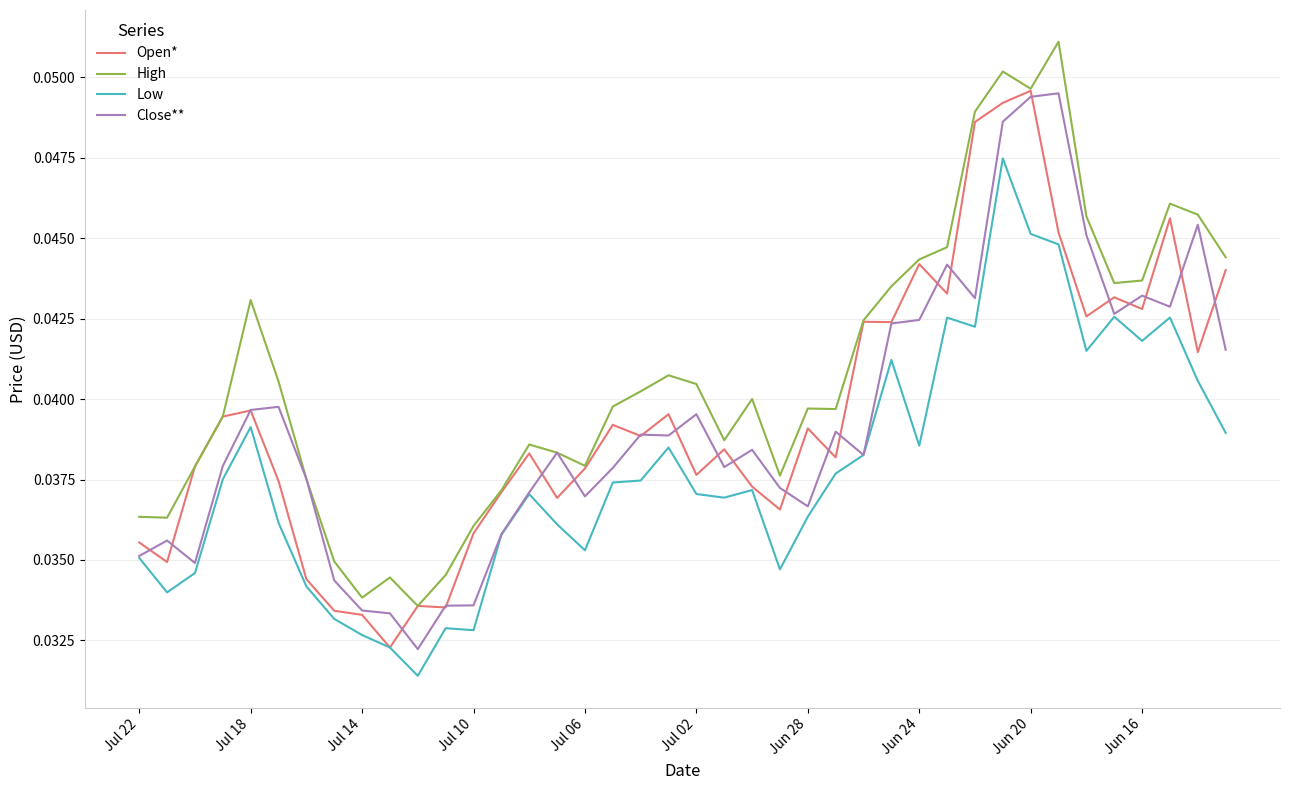

True or false: High and Low intersect in this chart.

False